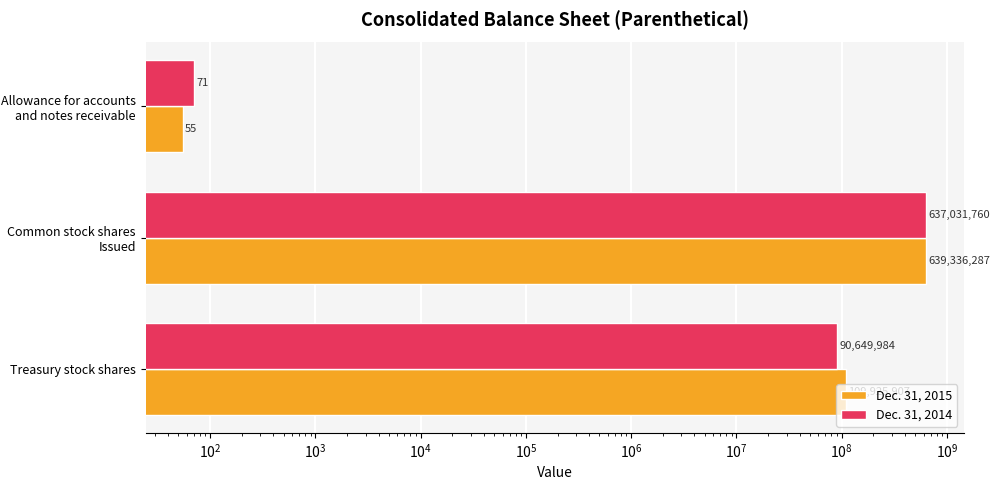

What are all the series names shown in the legend?

Dec. 31, 2015, Dec. 31, 2014